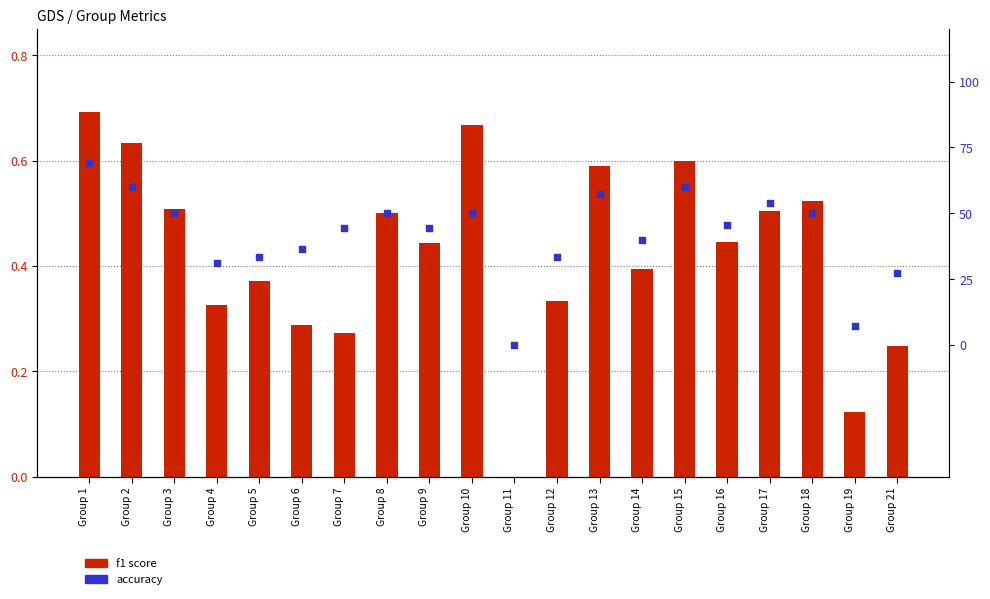

What is the total value across all series at Group 16?

0.9